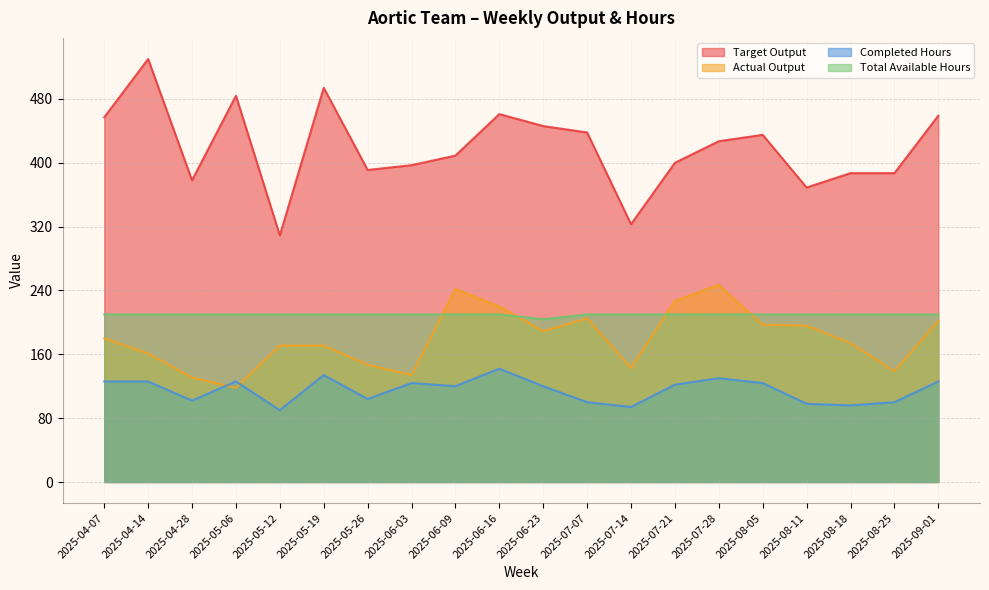

Reading left to right, extract all data points from this chart.

Target Output: 2025-04-07=457	2025-04-14=530	2025-04-28=378	2025-05-06=484	2025-05-12=309	2025-05-19=494	2025-05-26=391	2025-06-03=397	2025-06-09=409	2025-06-16=461	2025-06-23=446	2025-07-07=438	2025-07-14=323	2025-07-21=400	2025-07-28=427	2025-08-05=435	2025-08-11=369	2025-08-18=387	2025-08-25=387	2025-09-01=459
Actual Output: 2025-04-07=180	2025-04-14=161	2025-04-28=131	2025-05-06=118	2025-05-12=171	2025-05-19=171	2025-05-26=147	2025-06-03=134	2025-06-09=242	2025-06-16=220	2025-06-23=189	2025-07-07=205	2025-07-14=143	2025-07-21=227	2025-07-28=247	2025-08-05=197	2025-08-11=196	2025-08-18=174	2025-08-25=139	2025-09-01=202
Completed Hours: 2025-04-07=126	2025-04-14=126	2025-04-28=102	2025-05-06=126	2025-05-12=90	2025-05-19=134	2025-05-26=104	2025-06-03=124	2025-06-09=120	2025-06-16=142	2025-06-23=120	2025-07-07=100	2025-07-14=94	2025-07-21=122	2025-07-28=130	2025-08-05=124	2025-08-11=98	2025-08-18=96	2025-08-25=100	2025-09-01=126
Total Available Hours: 2025-04-07=210	2025-04-14=210	2025-04-28=210	2025-05-06=210	2025-05-12=210	2025-05-19=210	2025-05-26=210	2025-06-03=210	2025-06-09=210	2025-06-16=210	2025-06-23=204	2025-07-07=210	2025-07-14=210	2025-07-21=210	2025-07-28=210	2025-08-05=210	2025-08-11=210	2025-08-18=210	2025-08-25=210	2025-09-01=210